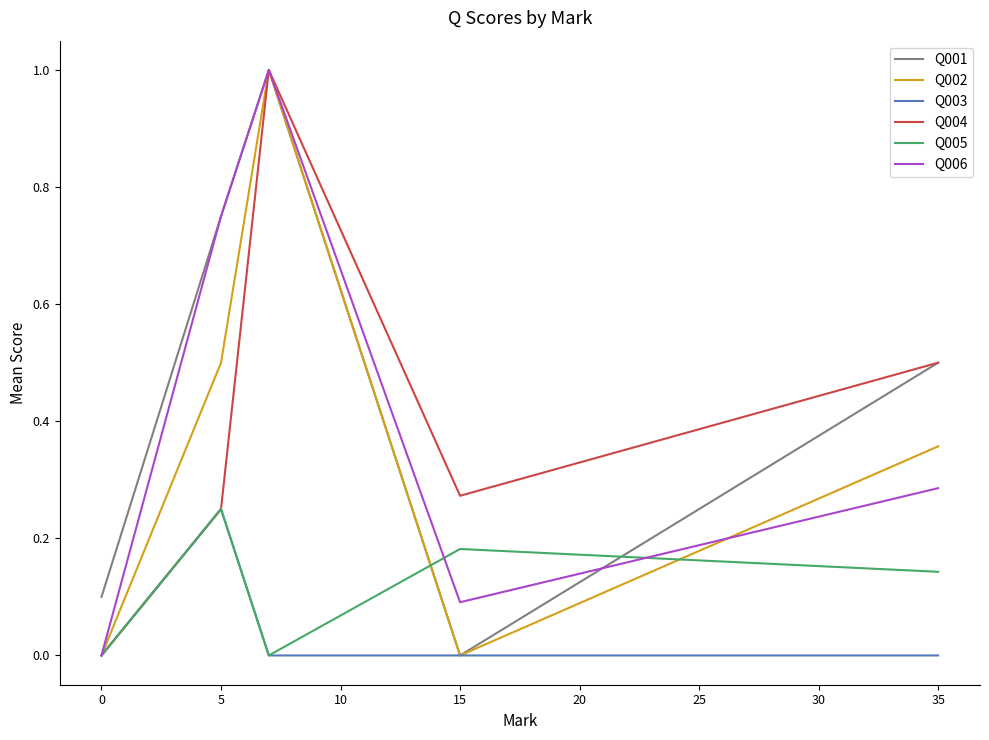

Which series has the largest total across all categories?

Q001